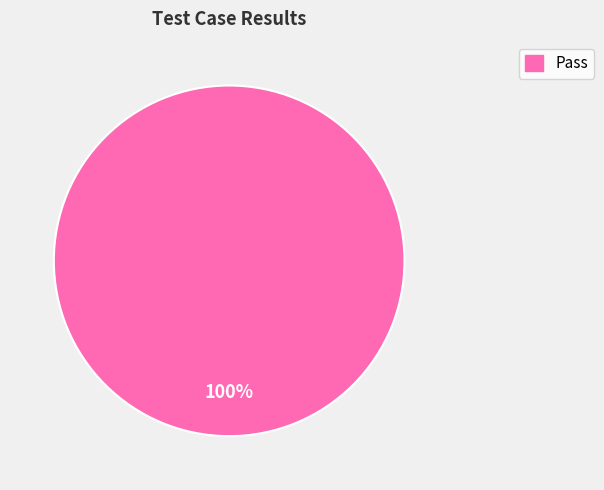

Does any single category account for the majority?

Yes